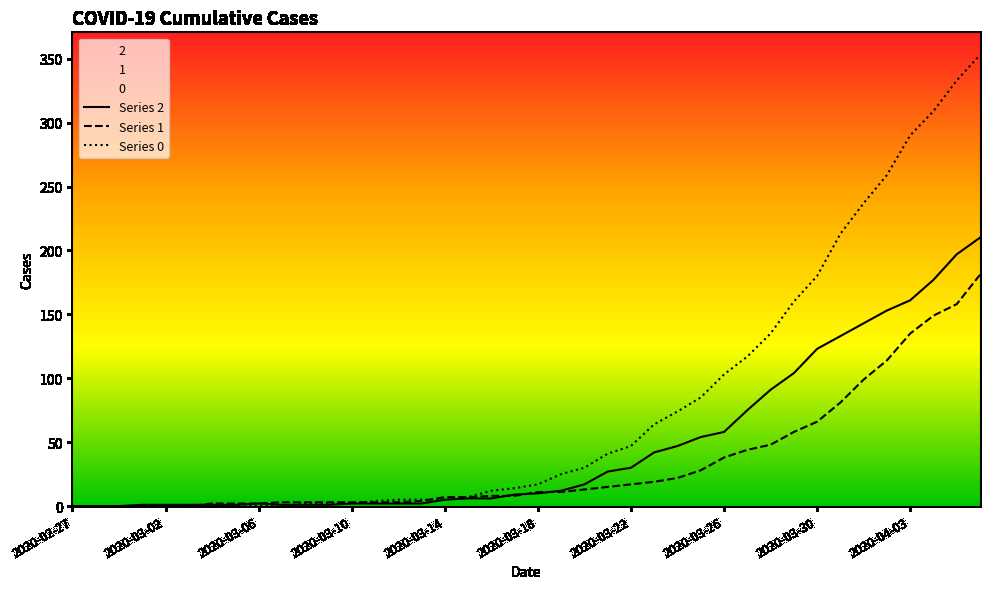

How many values in Series 2 are above zero?

37